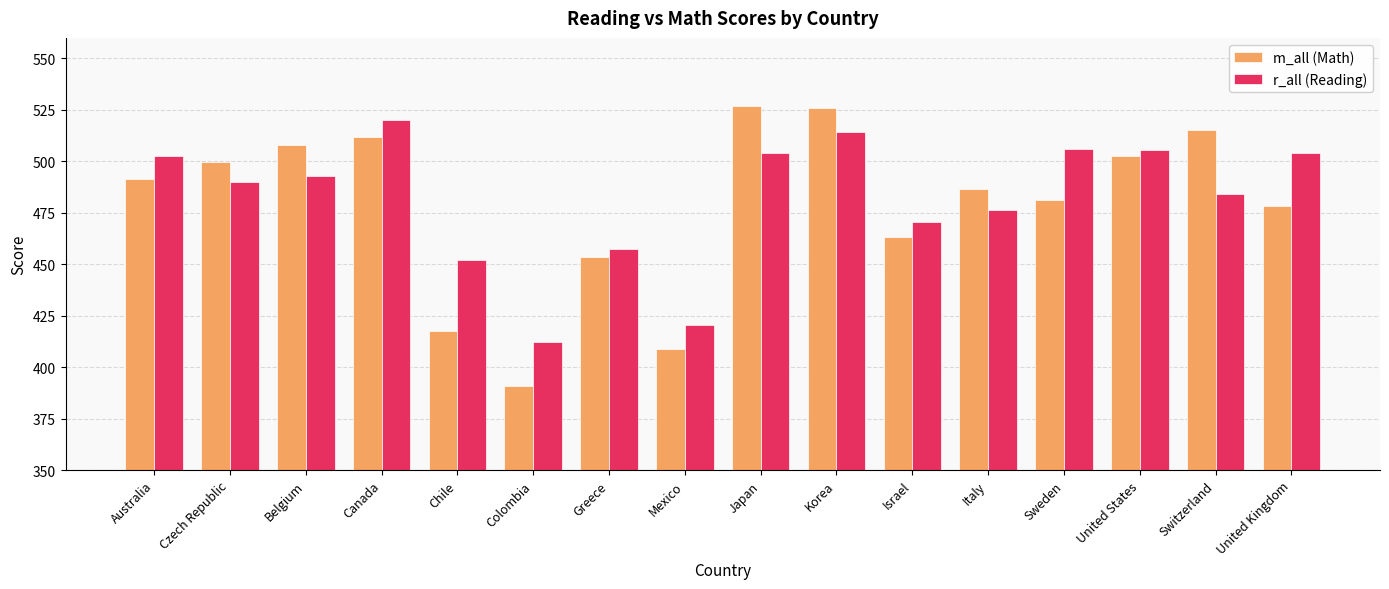

What is the label of the 10th bar from the left?

Korea